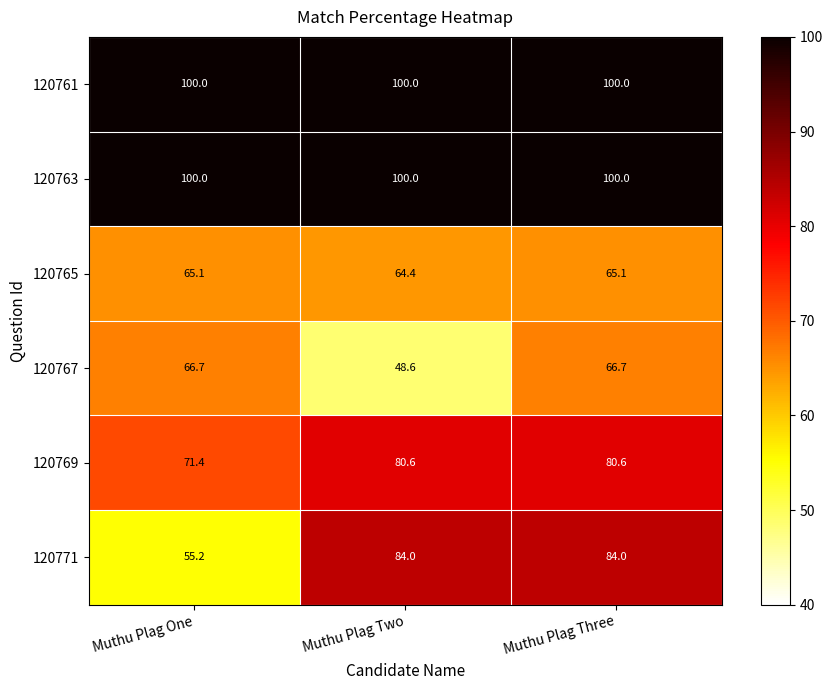

Reading left to right, transcribe all the data shown in this chart.

120761: Muthu Plag One=100.0	Muthu Plag Two=100.0	Muthu Plag Three=100.0
120763: Muthu Plag One=100.0	Muthu Plag Two=100.0	Muthu Plag Three=100.0
120765: Muthu Plag One=65.1	Muthu Plag Two=64.4	Muthu Plag Three=65.1
120767: Muthu Plag One=66.7	Muthu Plag Two=48.6	Muthu Plag Three=66.7
120769: Muthu Plag One=71.4	Muthu Plag Two=80.6	Muthu Plag Three=80.6
120771: Muthu Plag One=55.2	Muthu Plag Two=84.0	Muthu Plag Three=84.0